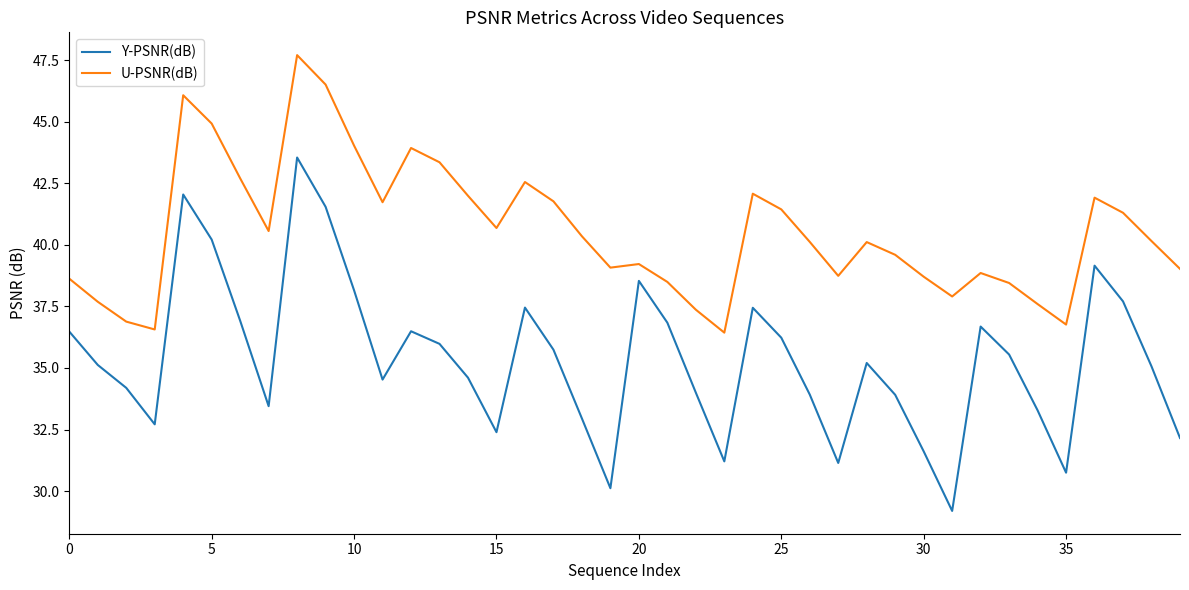

Rank the series by their average value, from highest to lowest.

U-PSNR(dB), Y-PSNR(dB)